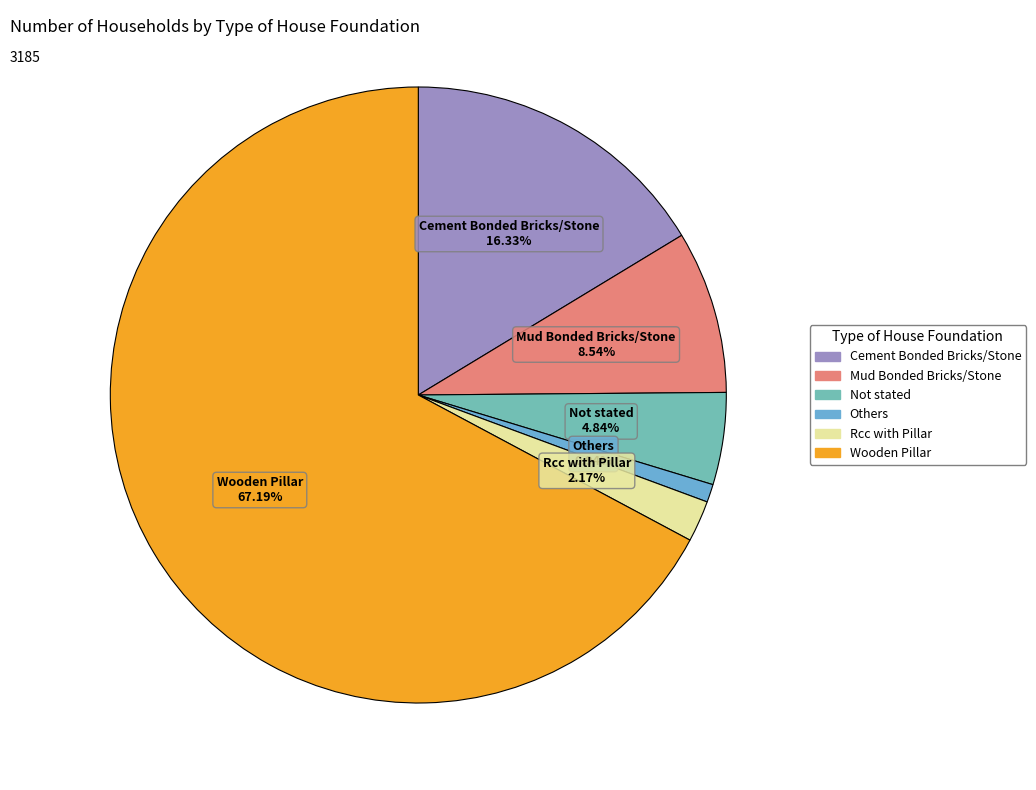

What is the smallest slice in the pie chart?

Others